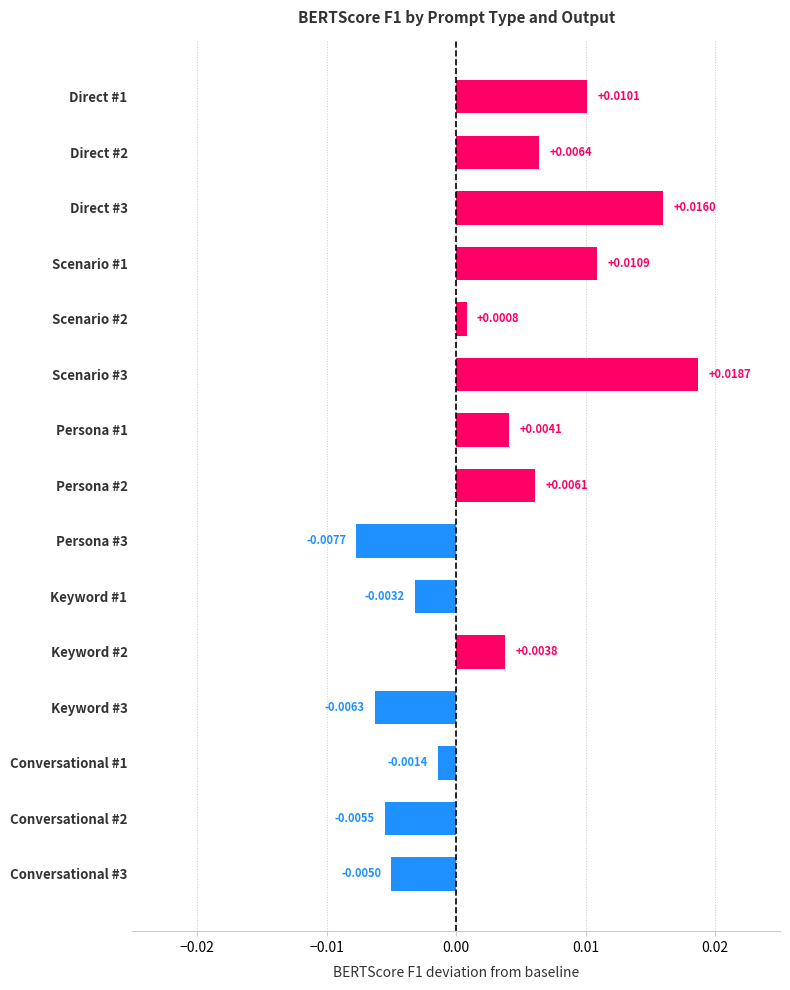

Which label corresponds to the largest value in the chart?

Scenario #3